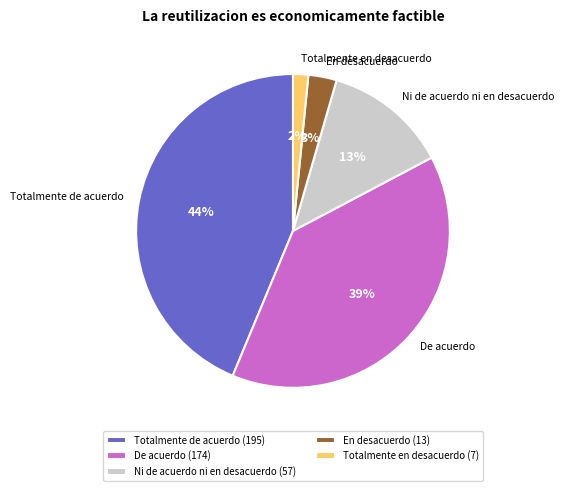

Which has a higher value, Ni de acuerdo ni en desacuerdo or Totalmente en desacuerdo?

Ni de acuerdo ni en desacuerdo